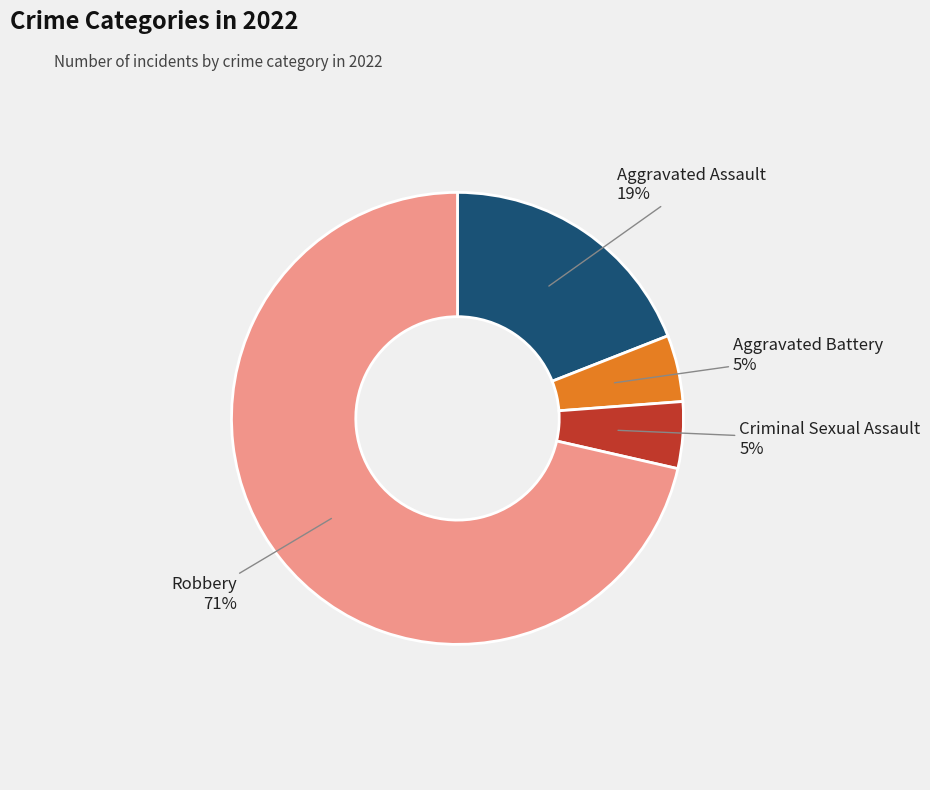

To the nearest percent, what is the average slice percentage?

25%